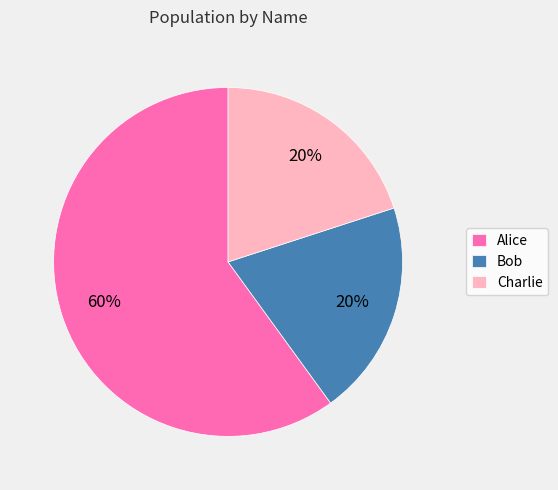

True or false: Bob accounts for 20% of the total.

True